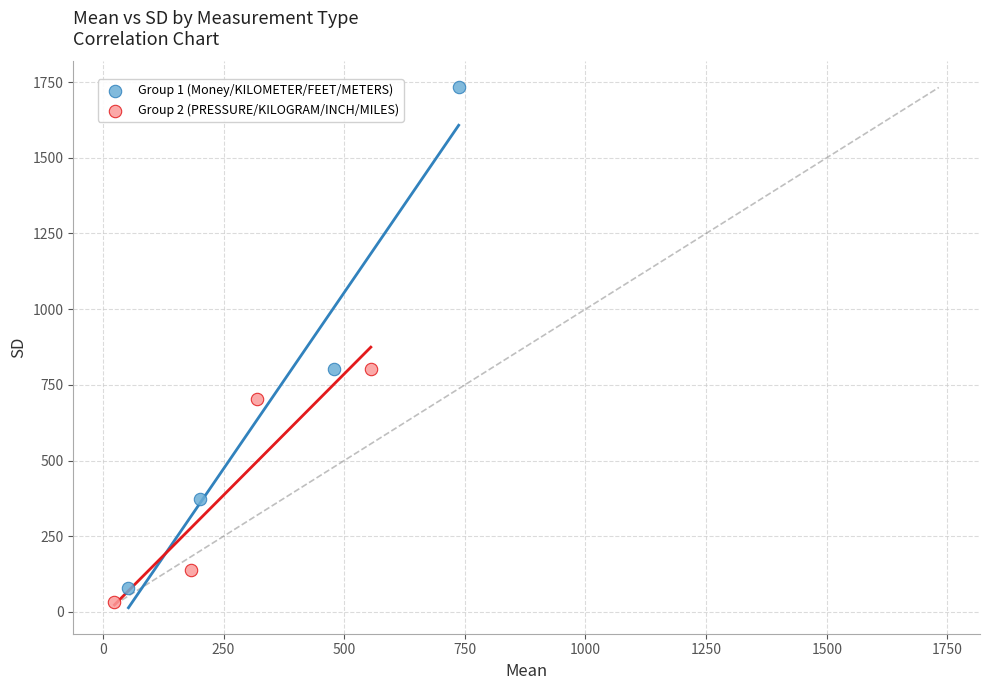

Which series contains the lowest Y value?

Group 2 (PRESSURE/KILOGRAM/INCH/MILES)